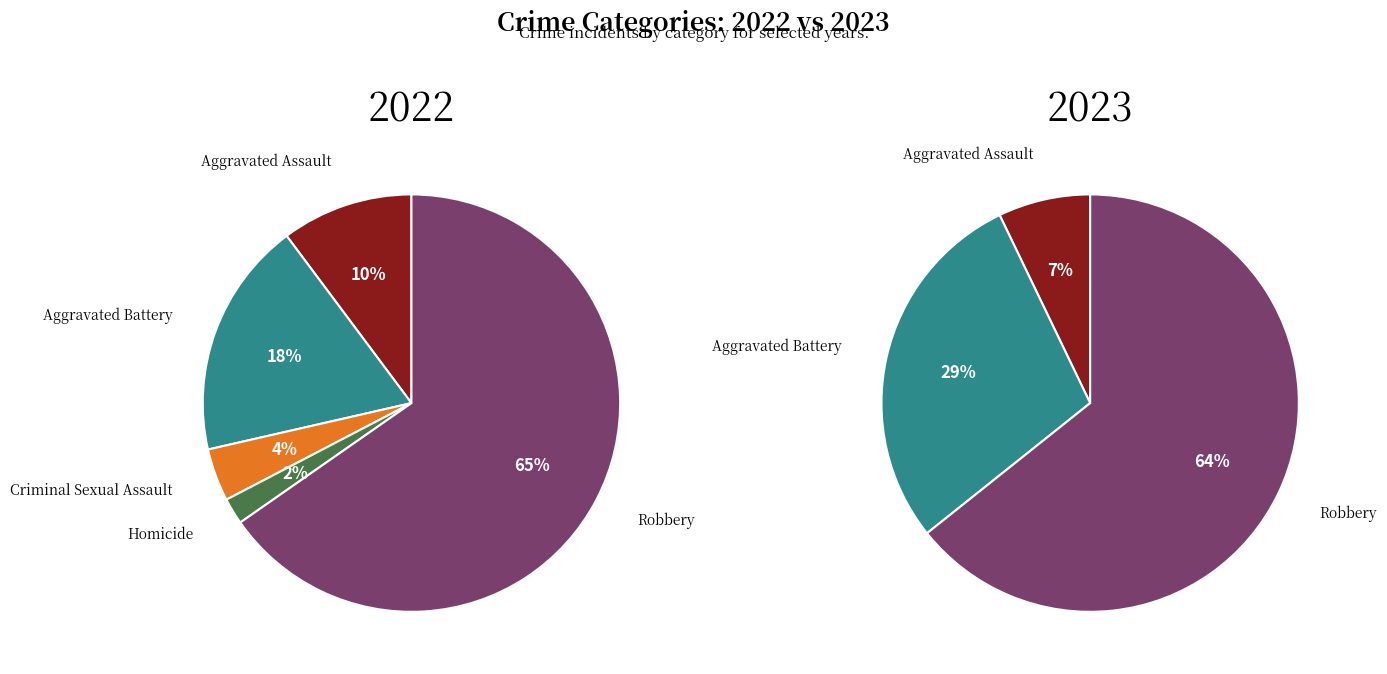

Which series has the widest spread of values?

values_2022